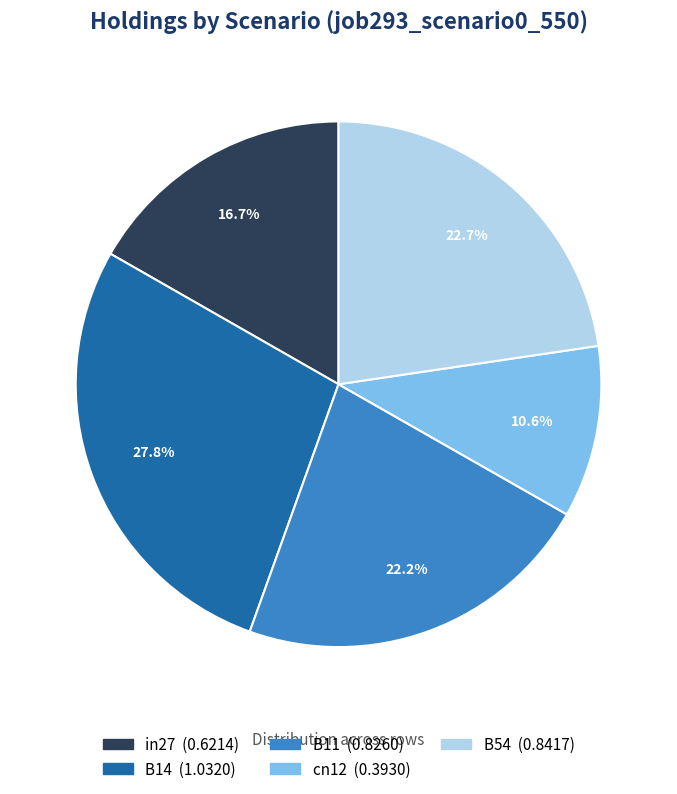

Between in27 and B14, which is larger?

B14